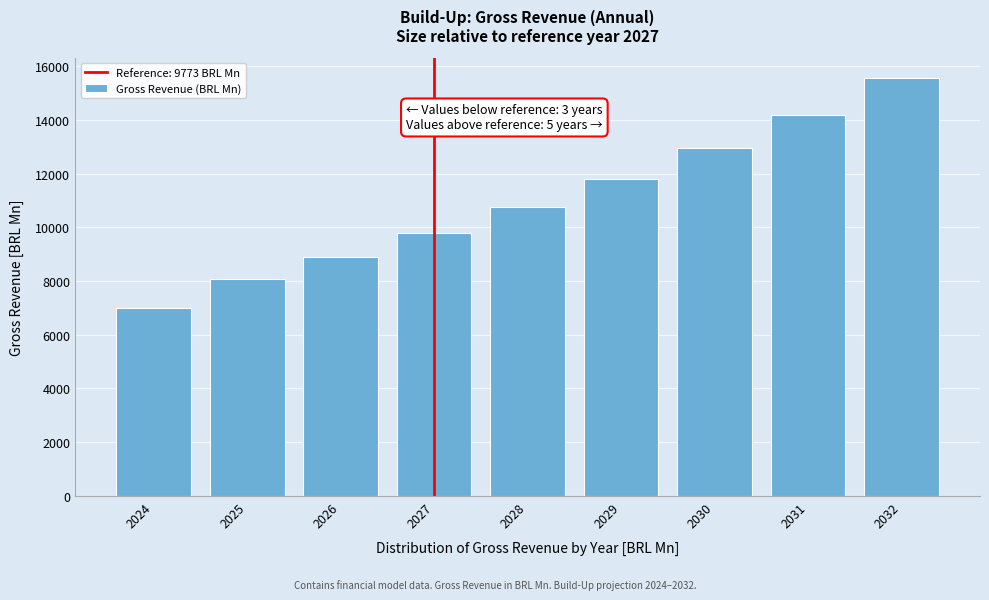

Reading left to right, list all the values displayed in this chart.

7008.2	8082.0	8890.3	9772.7	10735.6	11786.0	12931.5	14180.2	15541.1